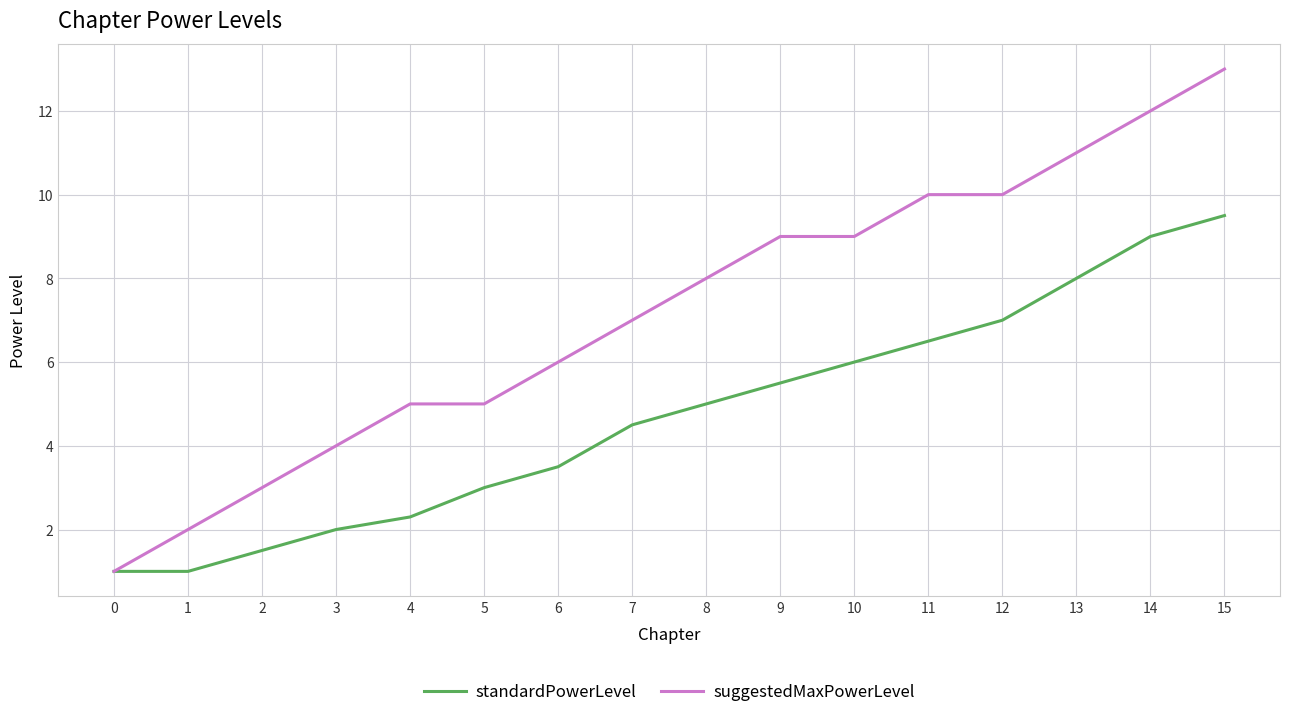

Rank the series by their average value, from highest to lowest.

suggestedMaxPowerLevel, standardPowerLevel